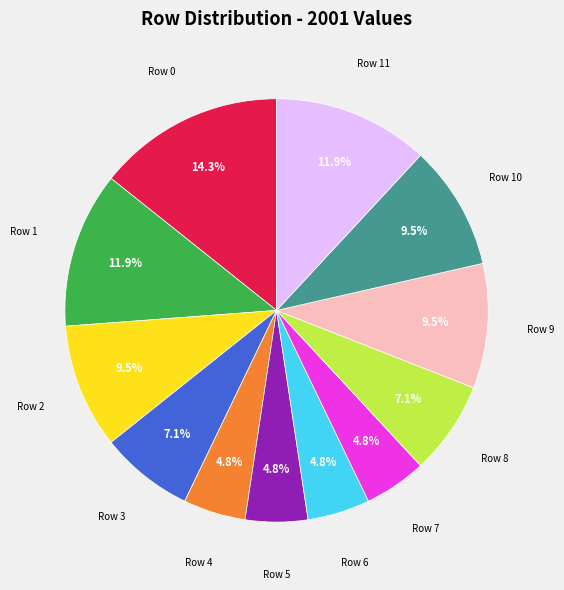

Is there a majority slice in this chart?

No